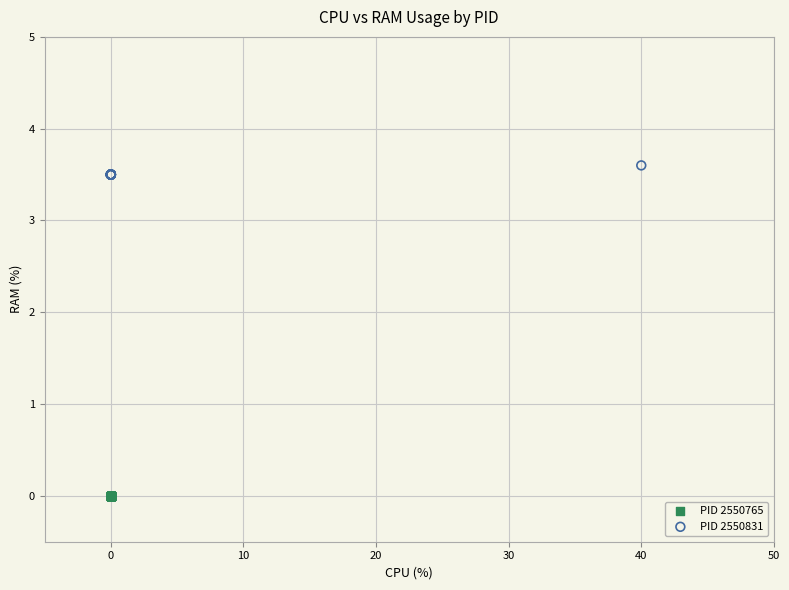

Which series contains the highest Y value?

PID 2550831